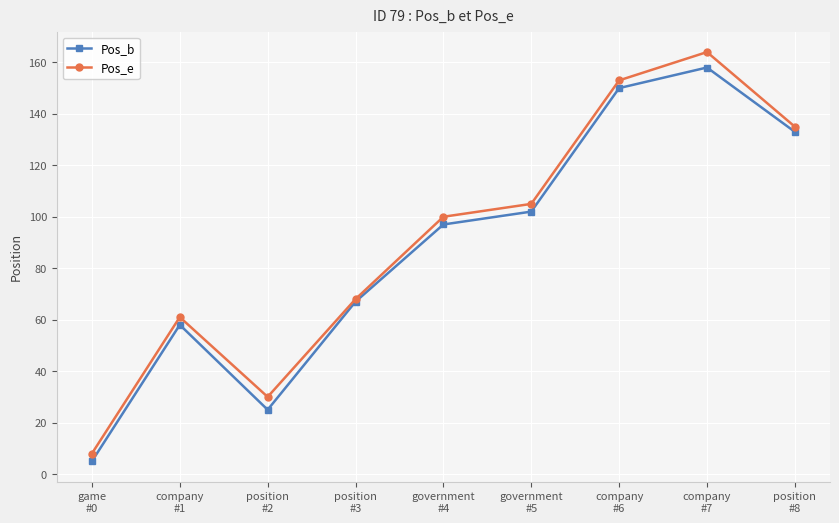

Which series has the widest spread of values?

Pos_e